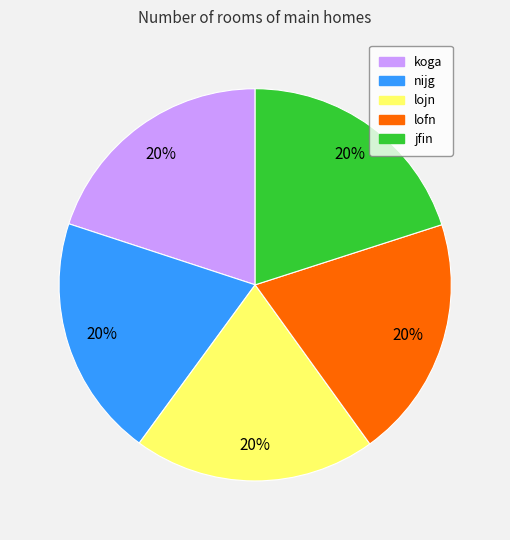

Approximately how many times larger is the value at nijg compared to lofn?

1.0